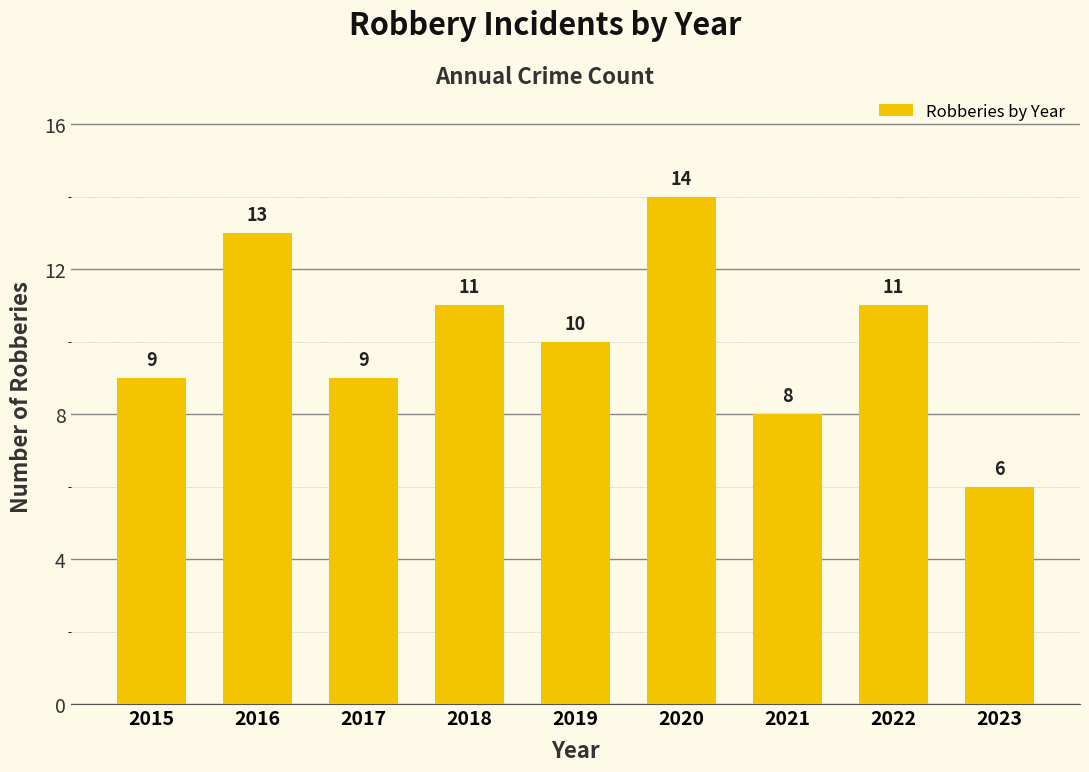

Reading left to right, list all the values displayed in this chart.

9	13	9	11	10	14	8	11	6